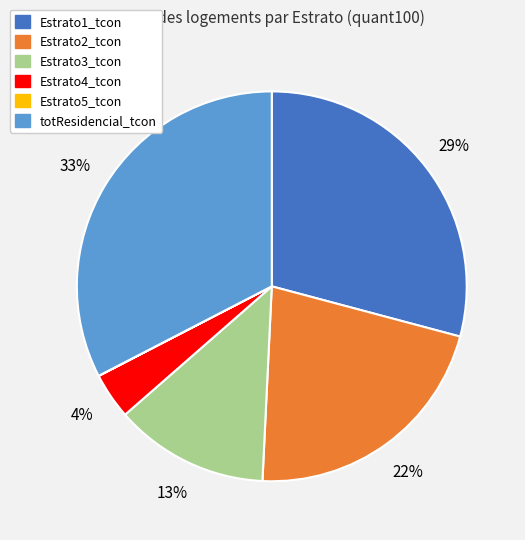

What is the largest slice in the pie chart?

totResidencial_tcon